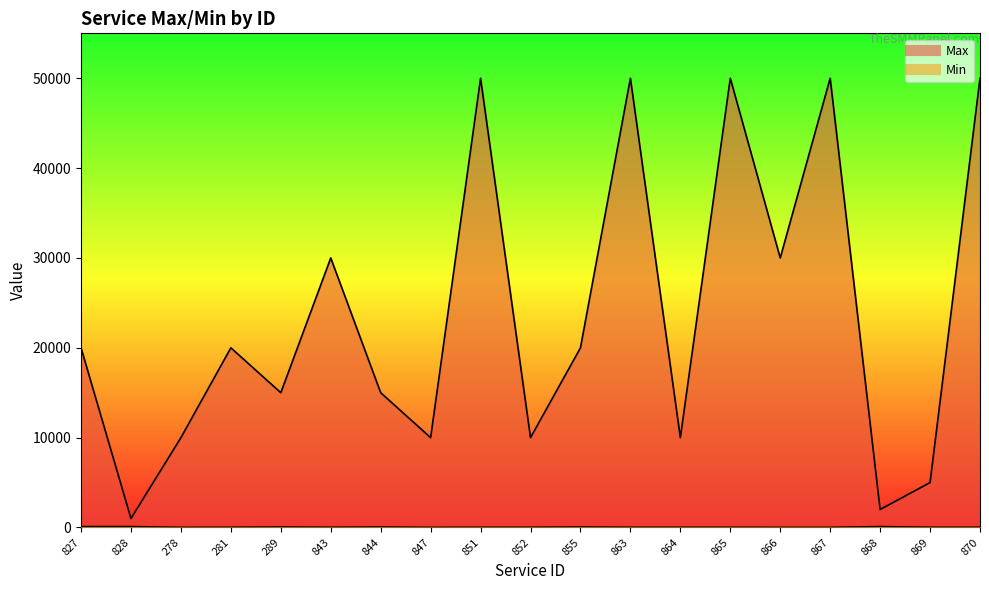

True or false: Max and Min cross at least once.

False